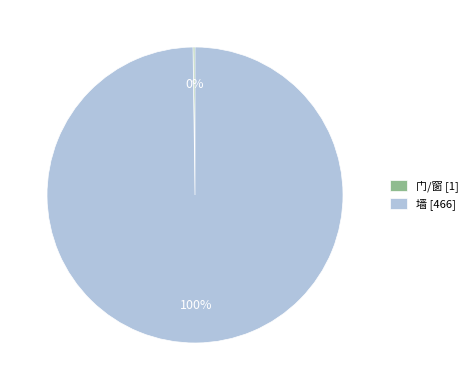

True or false: 墙 [466] accounts for 100% of the total.

True